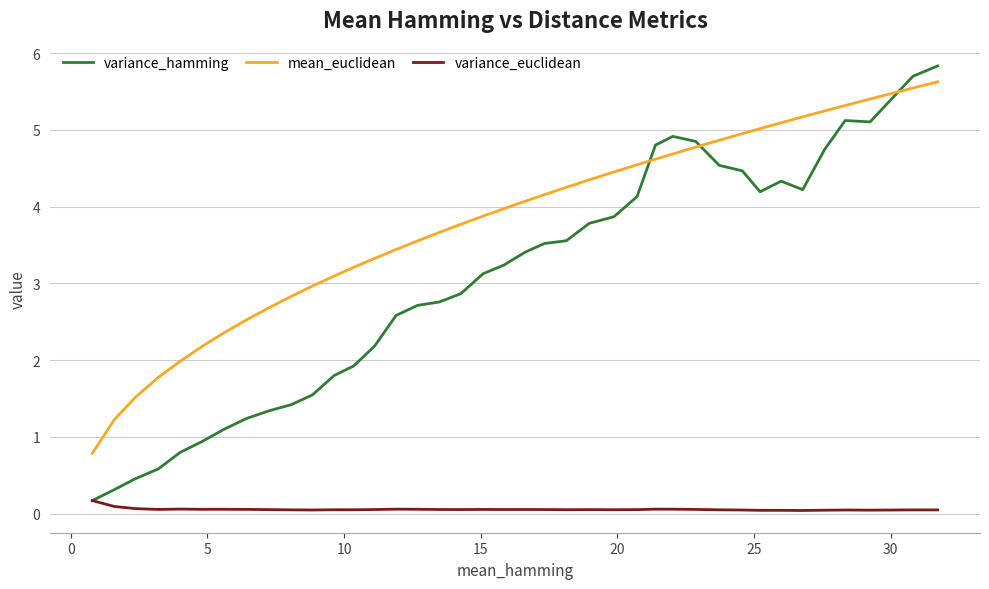

Which series has the largest range (max minus min)?

variance_hamming